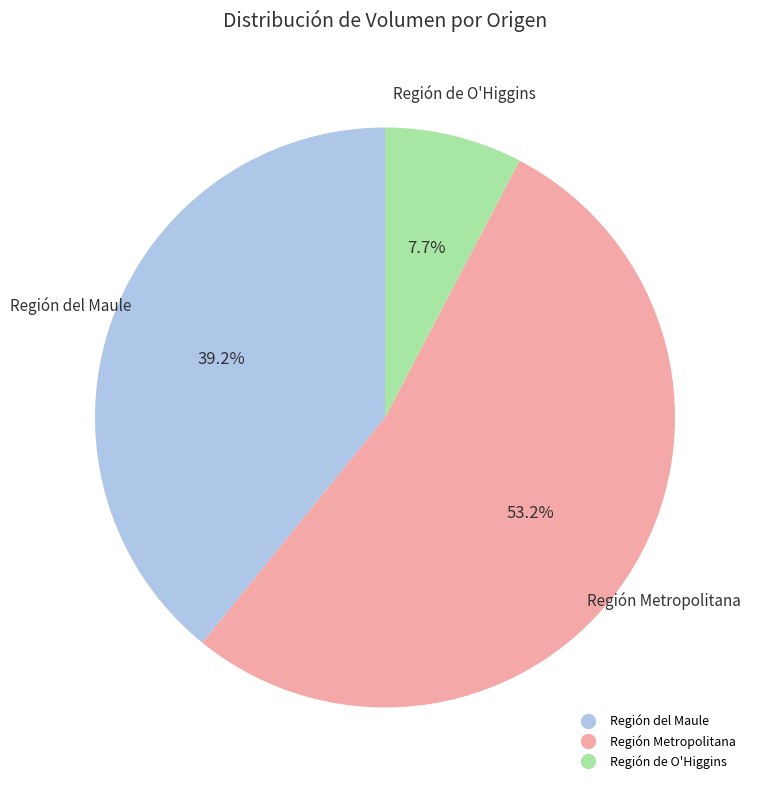

What portion of the pie excludes Región del Maule?

60.8%